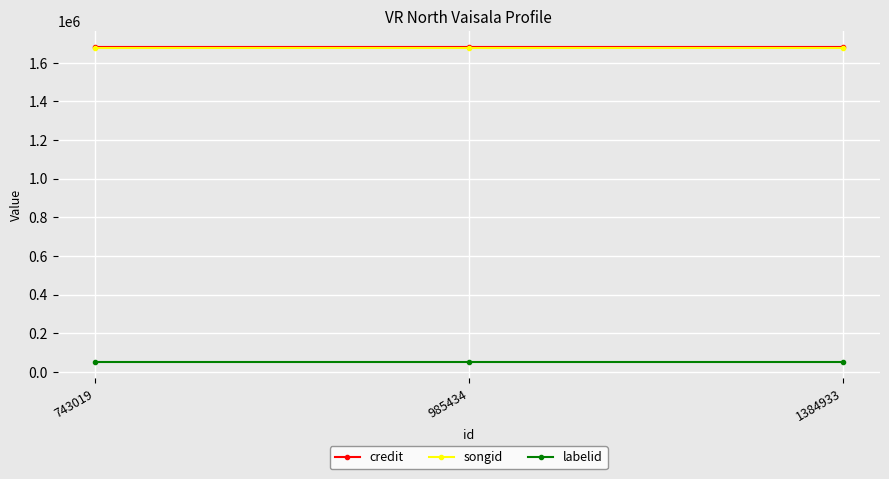

The value of credit at 985434 is 1682356. True or false?

True